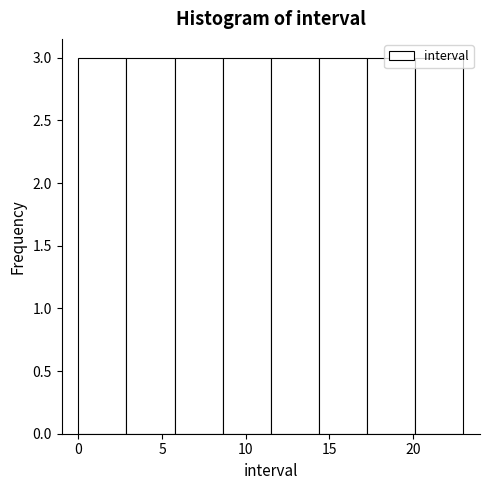

What is the height of the bar covering 3.0 to 6.0 on the x-axis? Neither the bar edges nor the heights are printed on the chart, so give them approximately, as read against the axes.

3